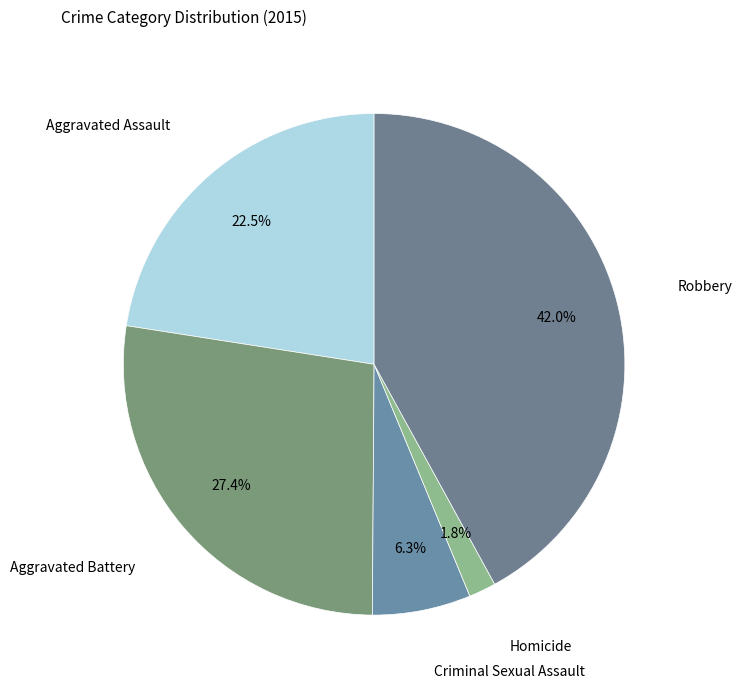

Rank the categories by value from highest to lowest.

Robbery, Aggravated Battery, Aggravated Assault, Criminal Sexual Assault, Homicide